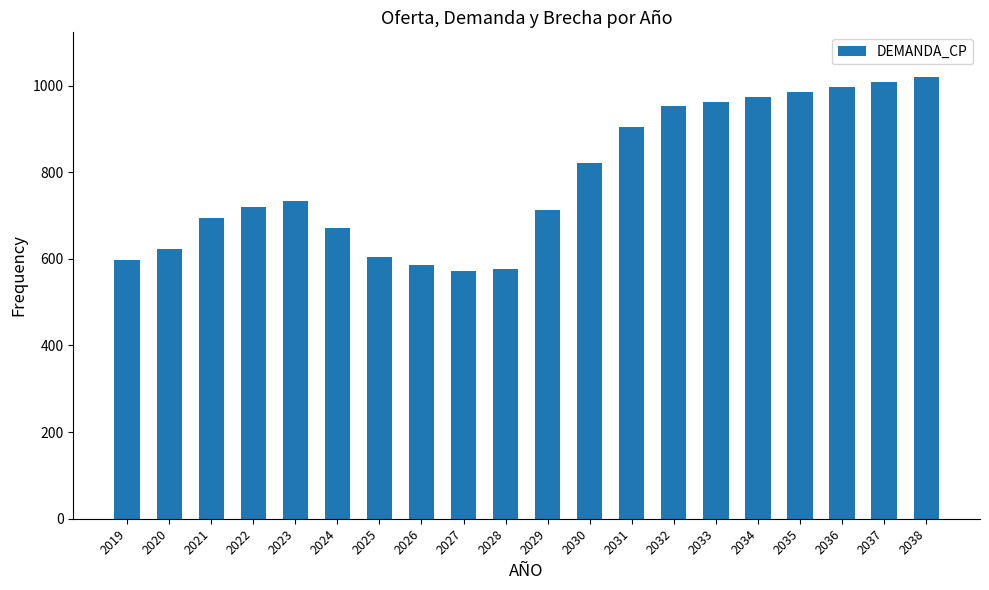

What is the value of the 14th bar from the left?

952